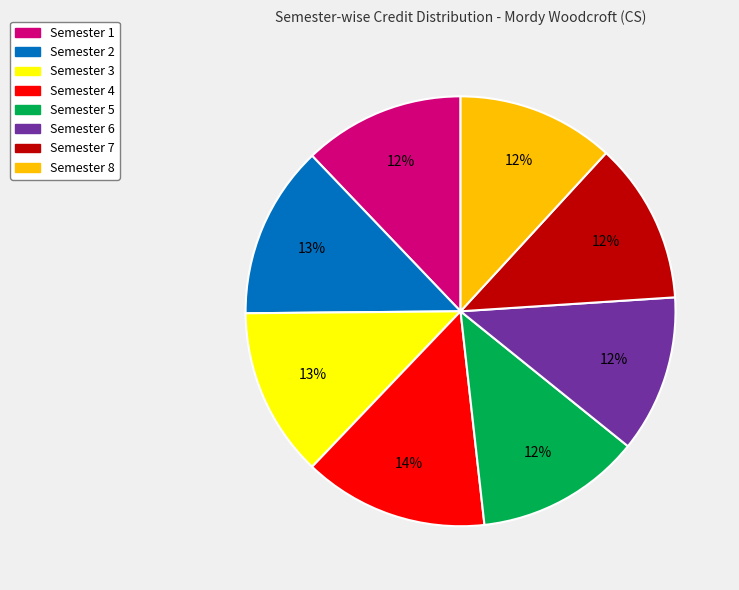

To the nearest percent, what is the average slice percentage?

12%